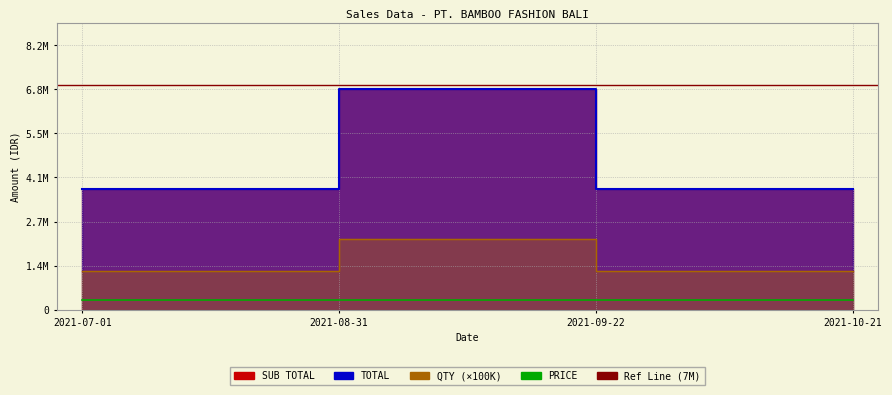

List the labels in order of QTY value, largest first.

2021-08-31, 2021-07-01, 2021-09-22, 2021-10-21